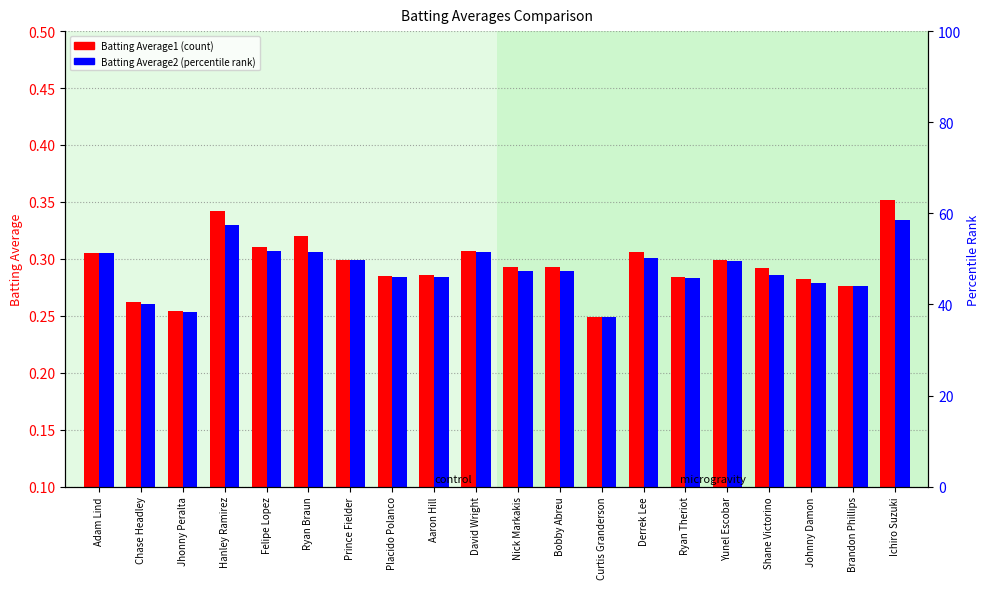

List the labels in order of Batting Average1 value, largest first.

Ichiro Suzuki, Hanley Ramirez, Ryan Braun, Felipe Lopez, David Wright, Derrek Lee, Adam Lind, Prince Fielder, Yunel Escobar, Nick Markakis, Bobby Abreu, Shane Victorino, Aaron Hill, Placido Polanco, Ryan Theriot, Johnny Damon, Brandon Phillips, Chase Headley, Jhonny Peralta, Curtis Granderson